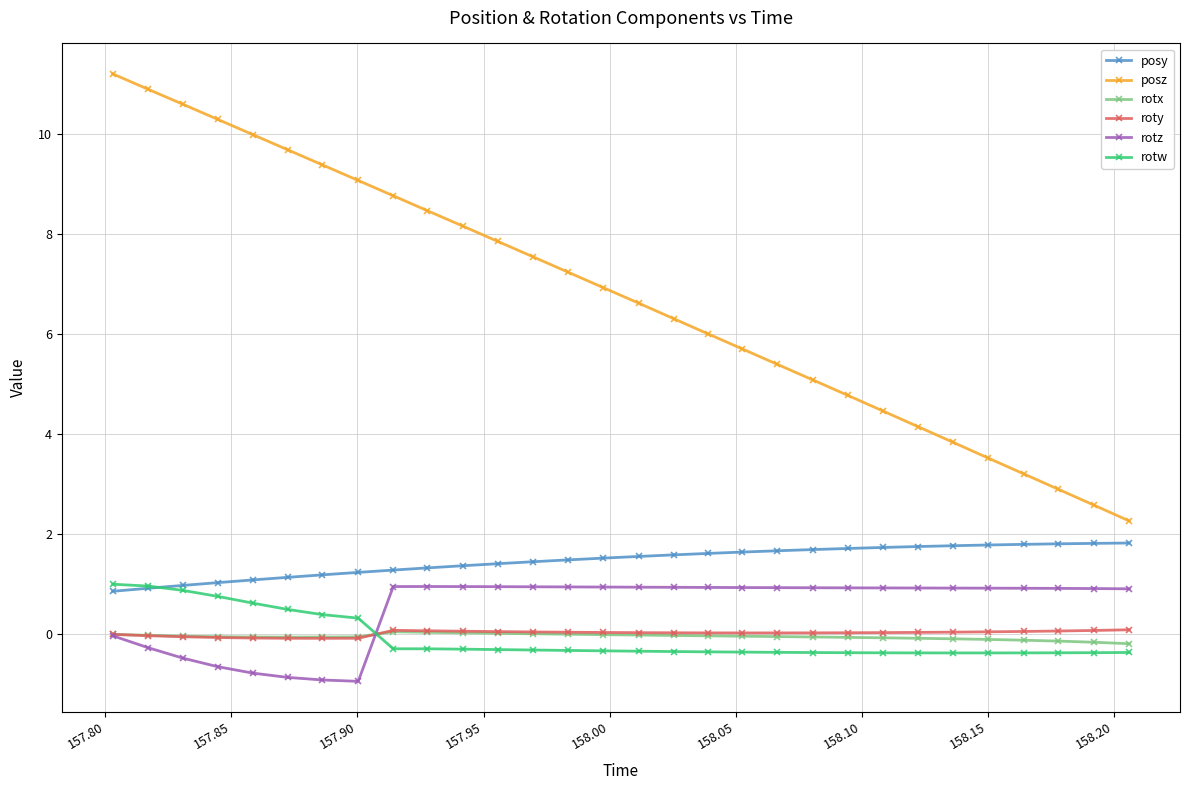

What is the minimum value for rotz?

-0.9